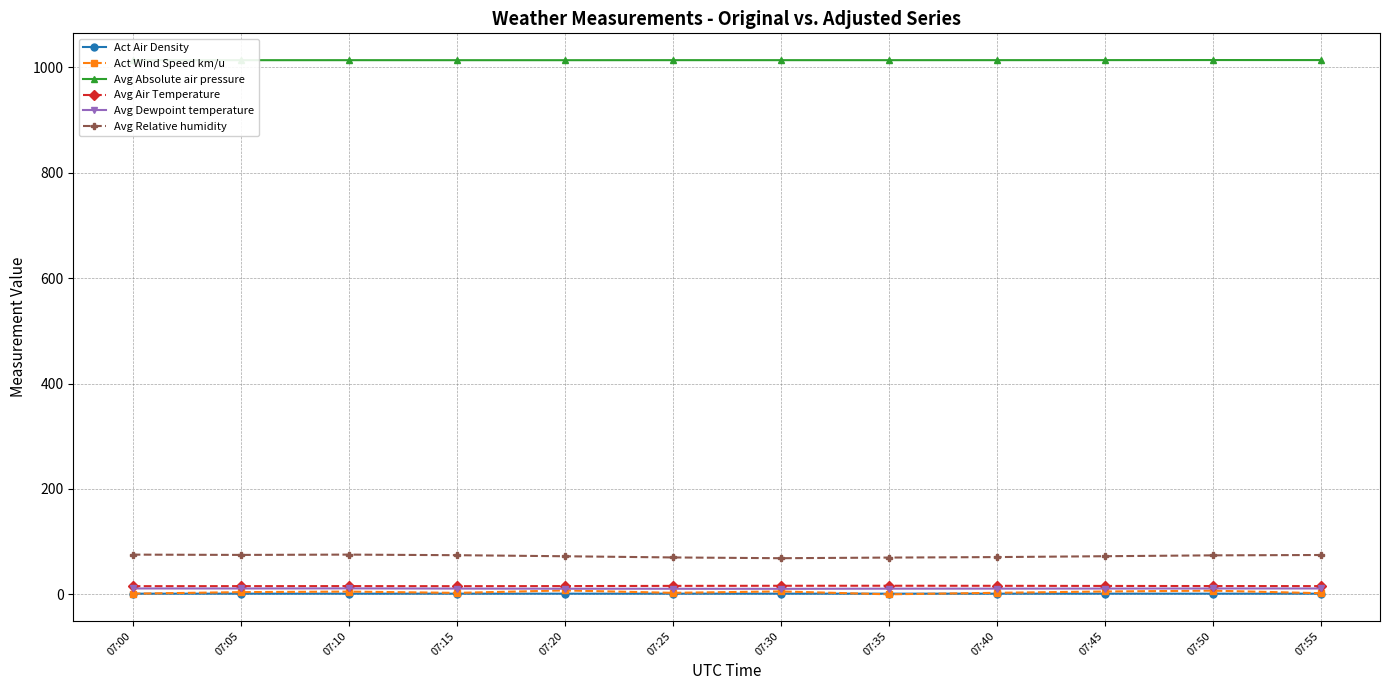

True or false: Act Air Density and Avg Air Temperature cross at least once.

False